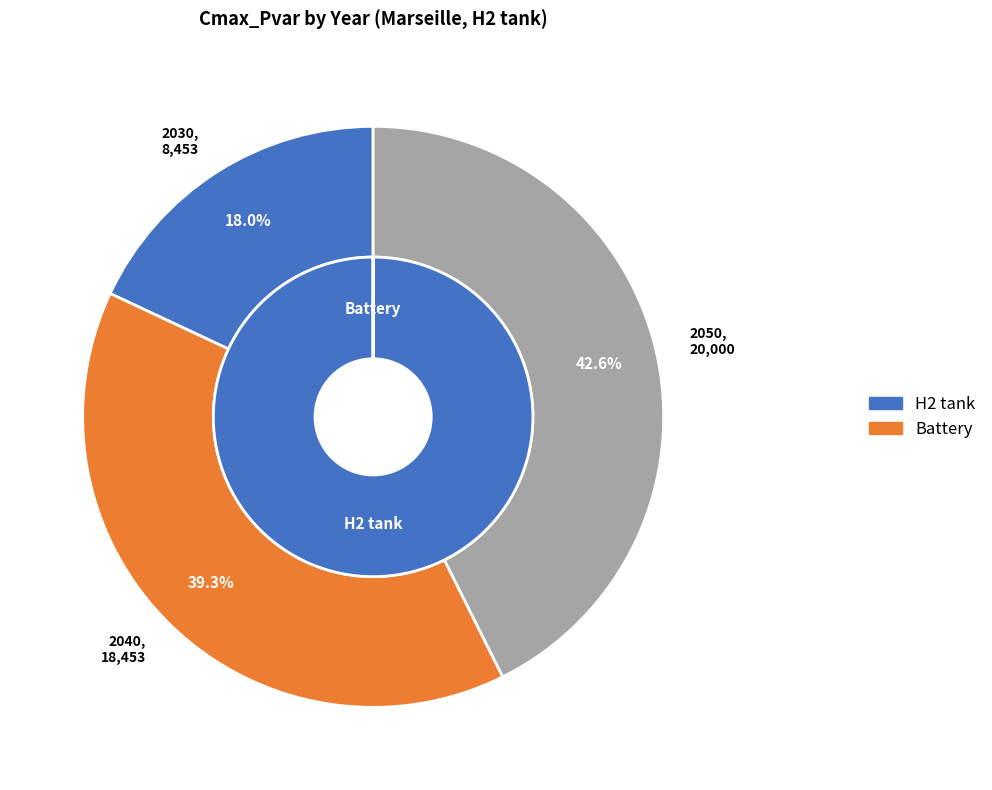

Does 2050 account for over 50% of the chart?

No